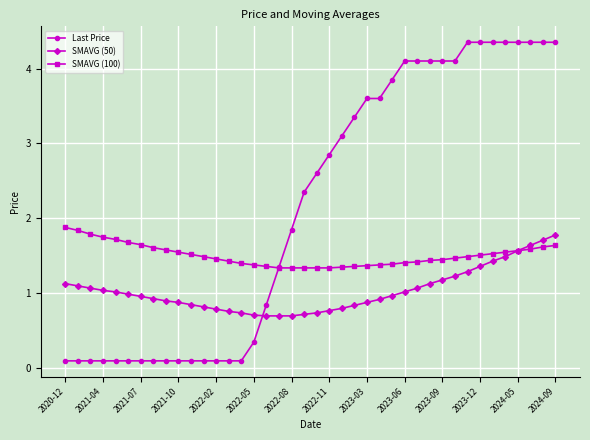

True or false: Last Price and SMAVG (50) intersect in this chart.

True